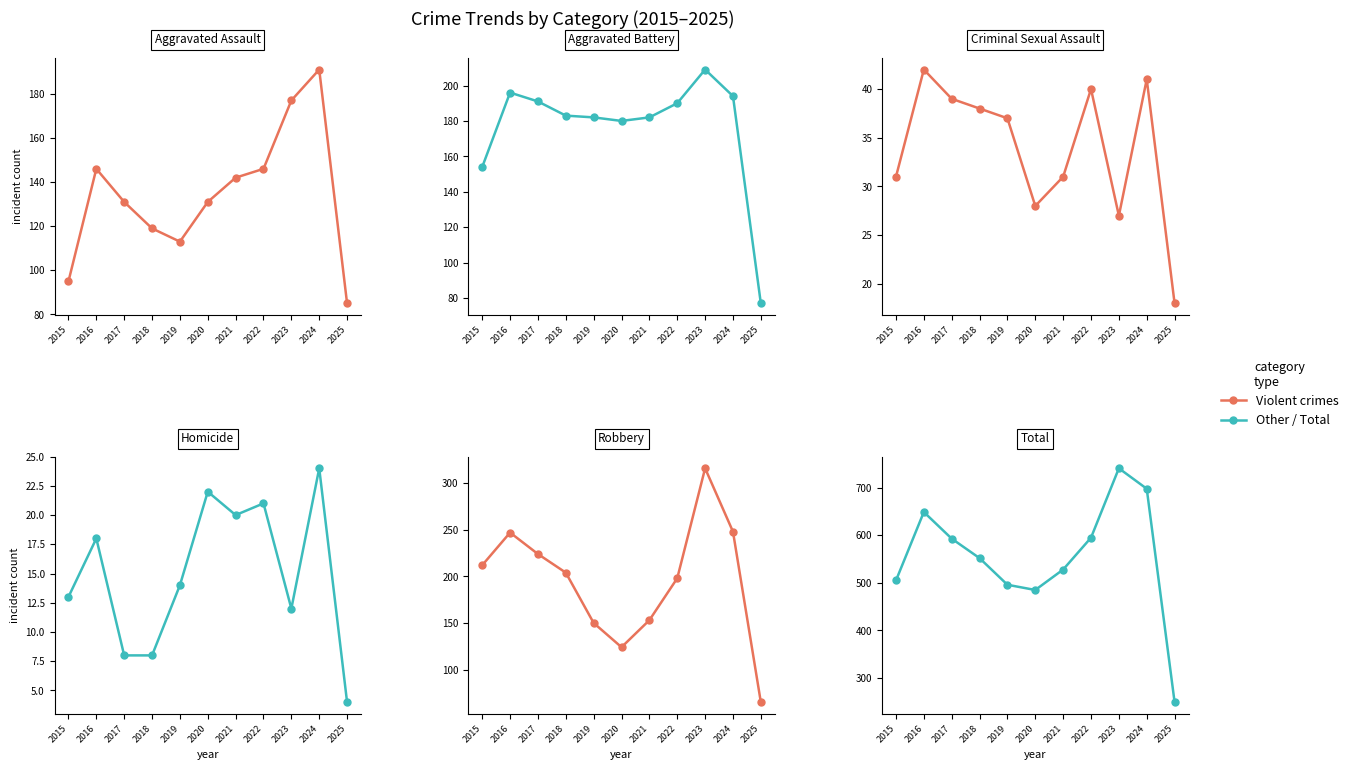

The value of Aggravated Assault at 2024 is 277. True or false?

False